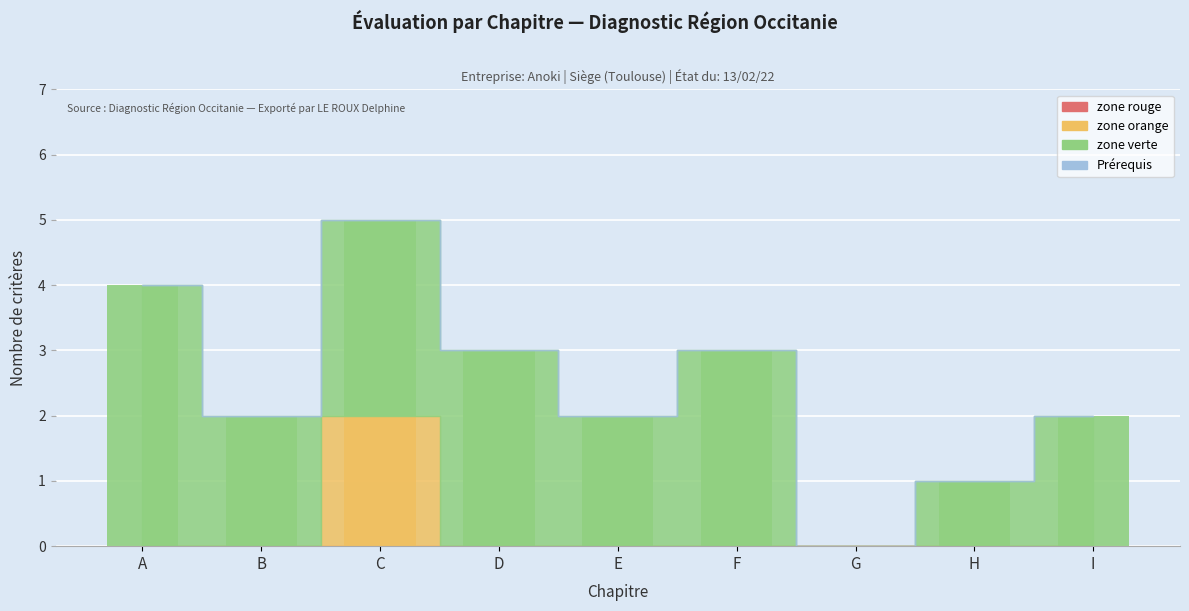

What is the value of the zone verte bar at the 9th from the left?

2